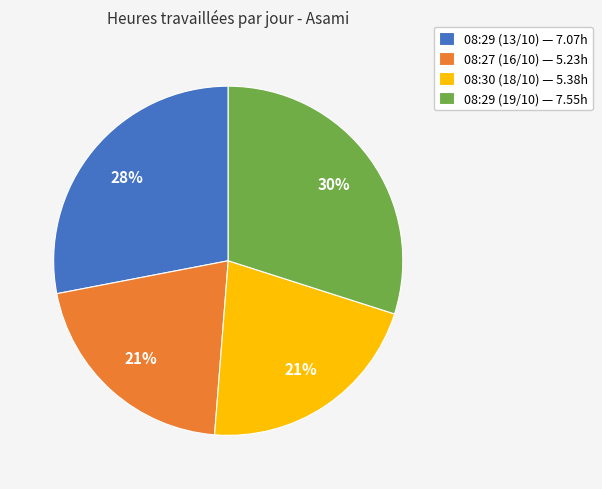

Combined, do 08:29 (19/10) — 7.55h and 08:29 (13/10) — 7.07h account for over 50%?

Yes